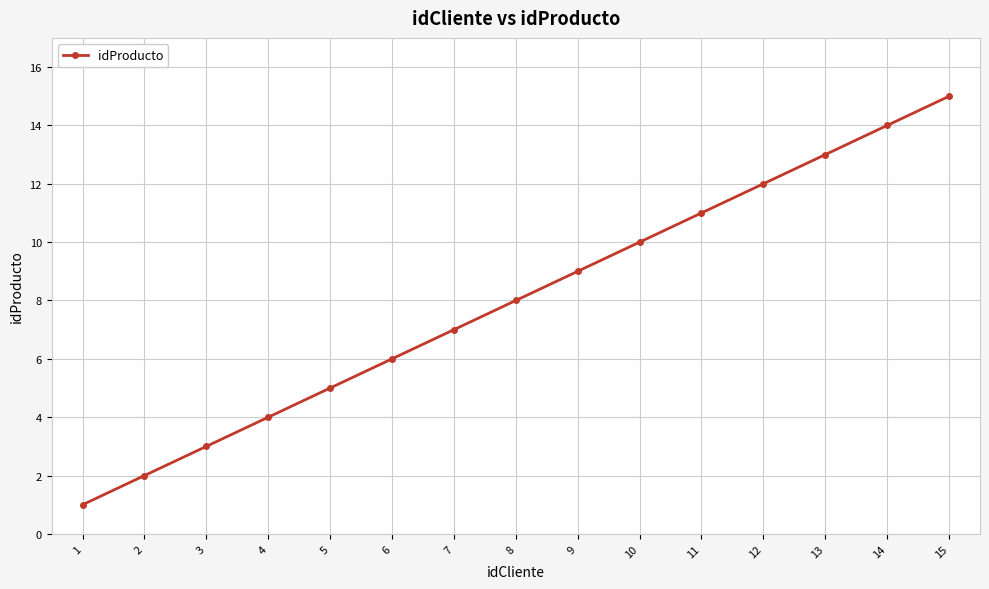

How many lines are shown in the chart?

1